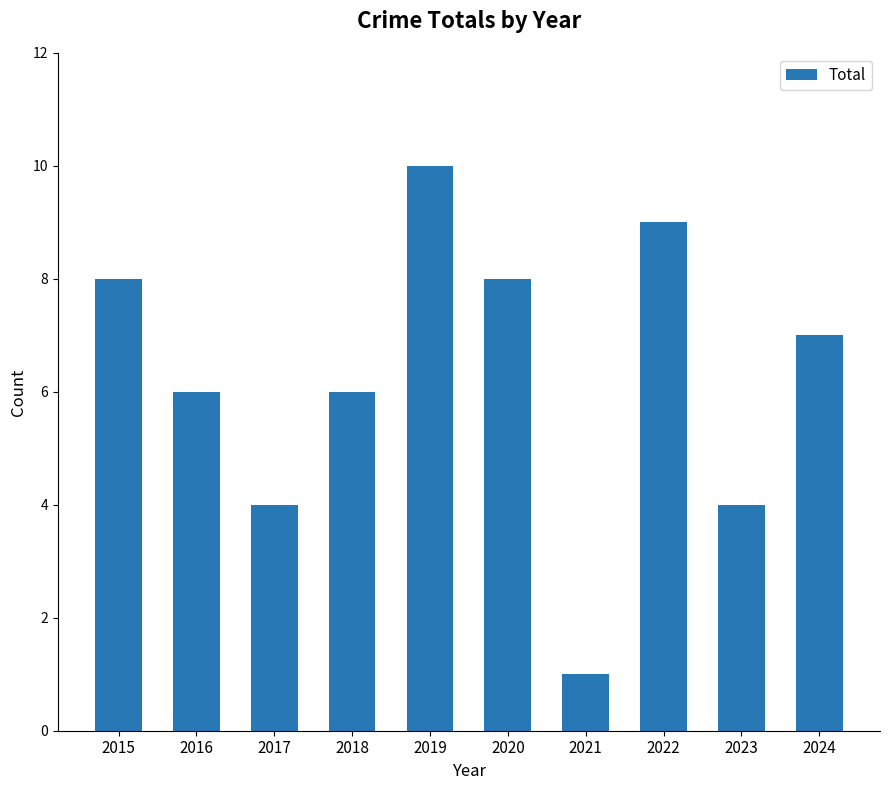

Reading left to right, list all the values displayed in this chart.

8	6	4	6	10	8	1	9	4	7